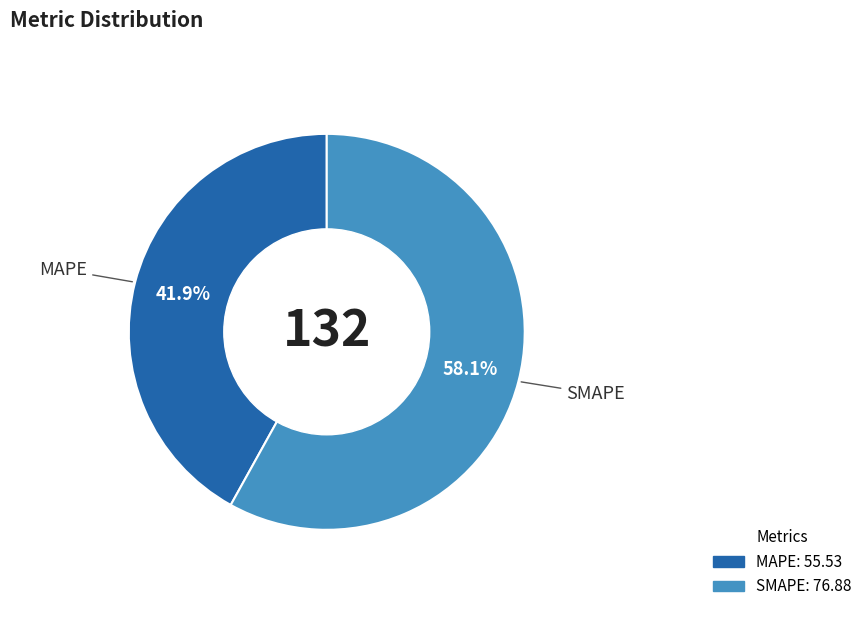

What is the total percentage of MAPE and SMAPE?

100.0%